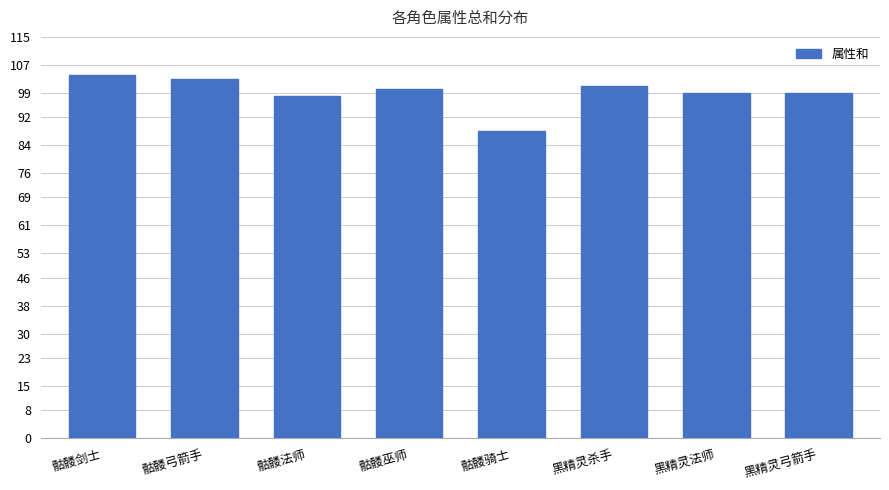

What is the label of the 3rd bar from the right?

黑精灵杀手